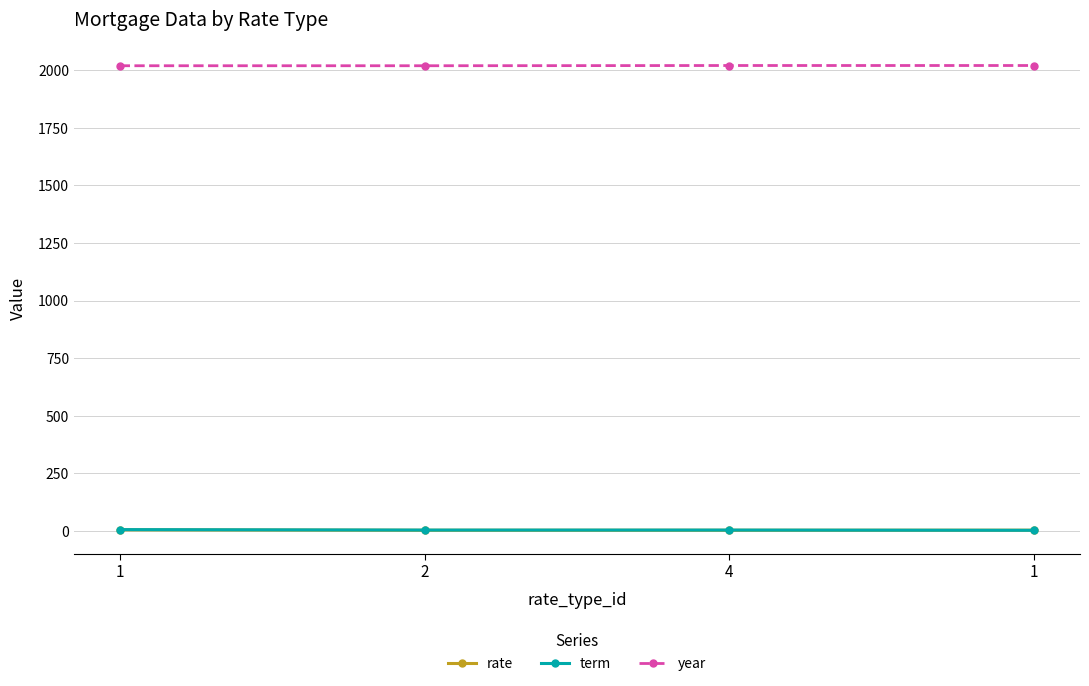

What is the spread (max minus min) of values at 2?

2017.8